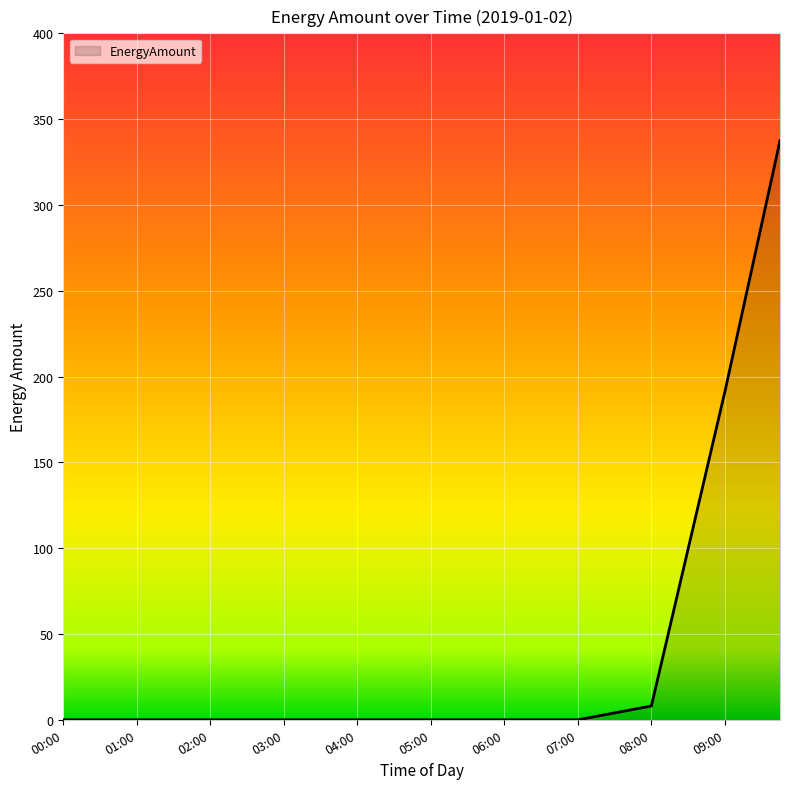

What is the difference between the maximum and minimum values?

337.5